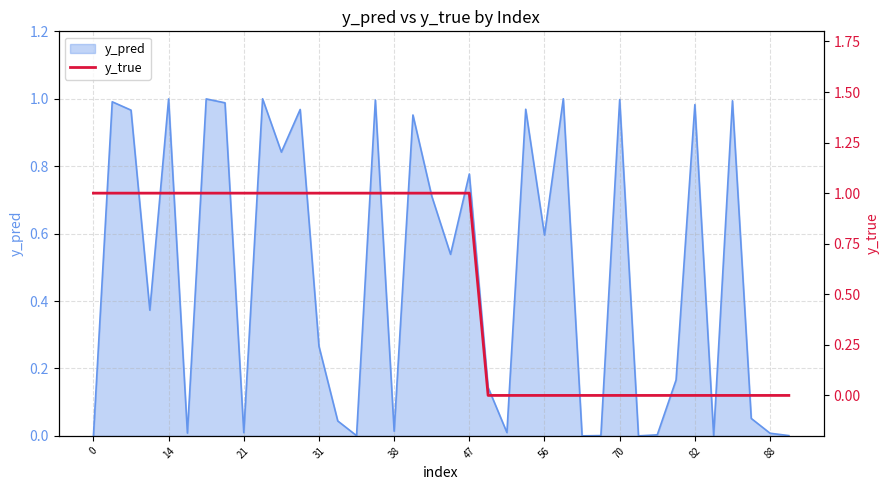

What is the difference between the maximum and minimum values?

1